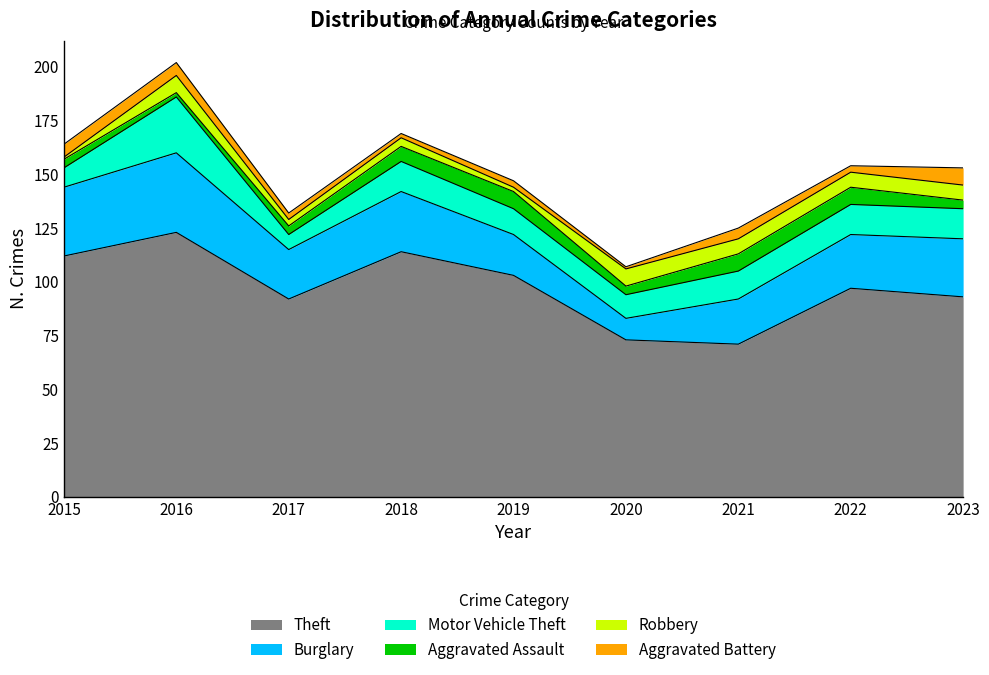

What is the greatest value displayed?

123